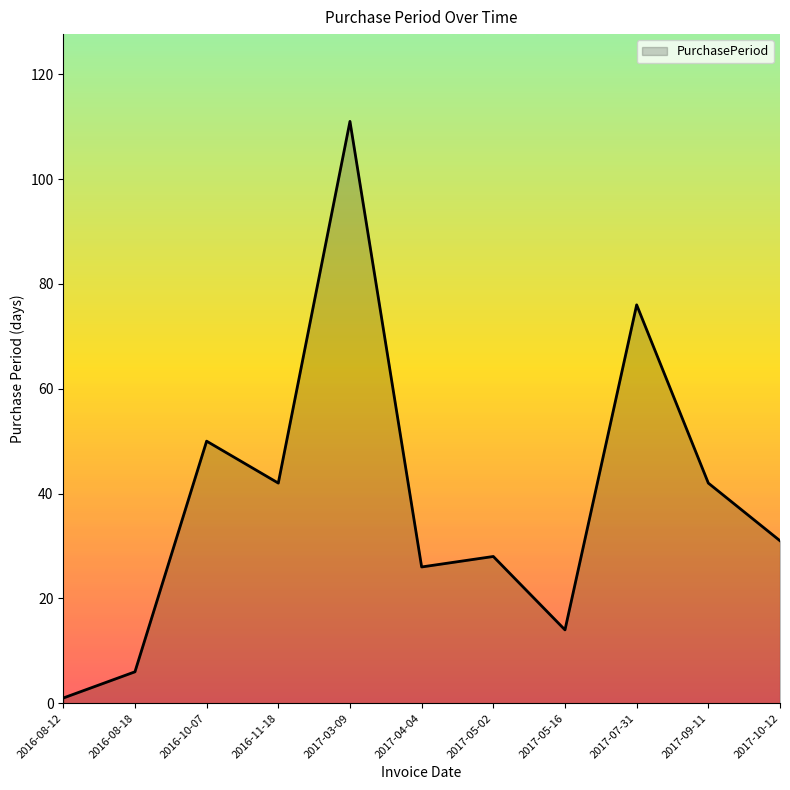

True or false: the data shows 10 at 2016-08-18.

False